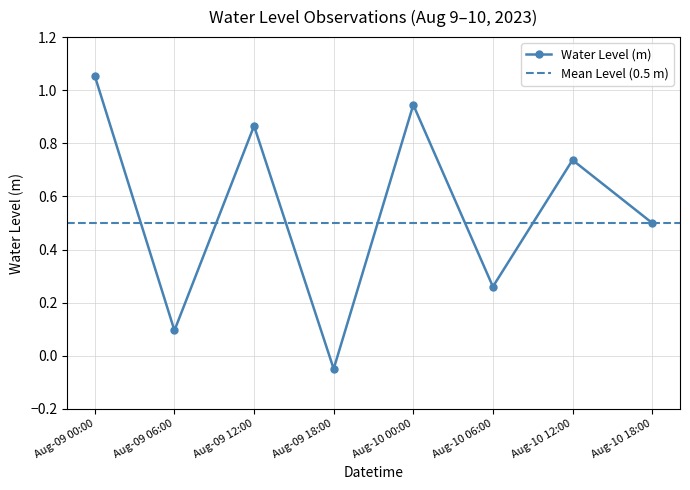

At which category does the chart reach its minimum across all series?

2023-08-09 18:00